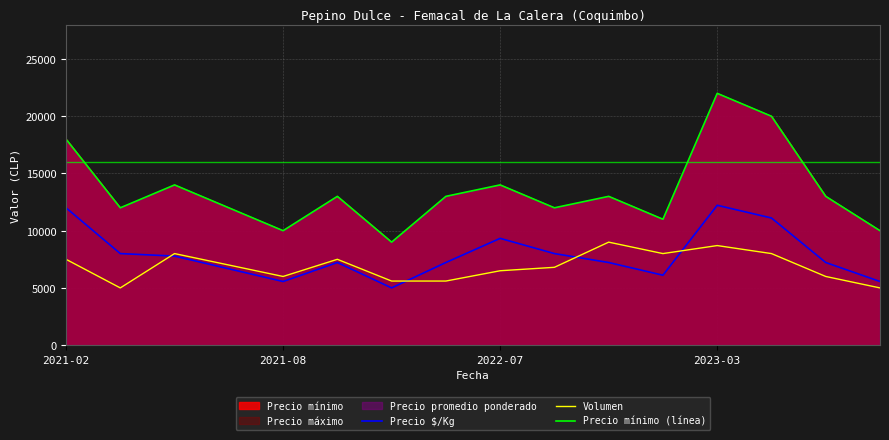

What is the total value across all series at 7?

25820